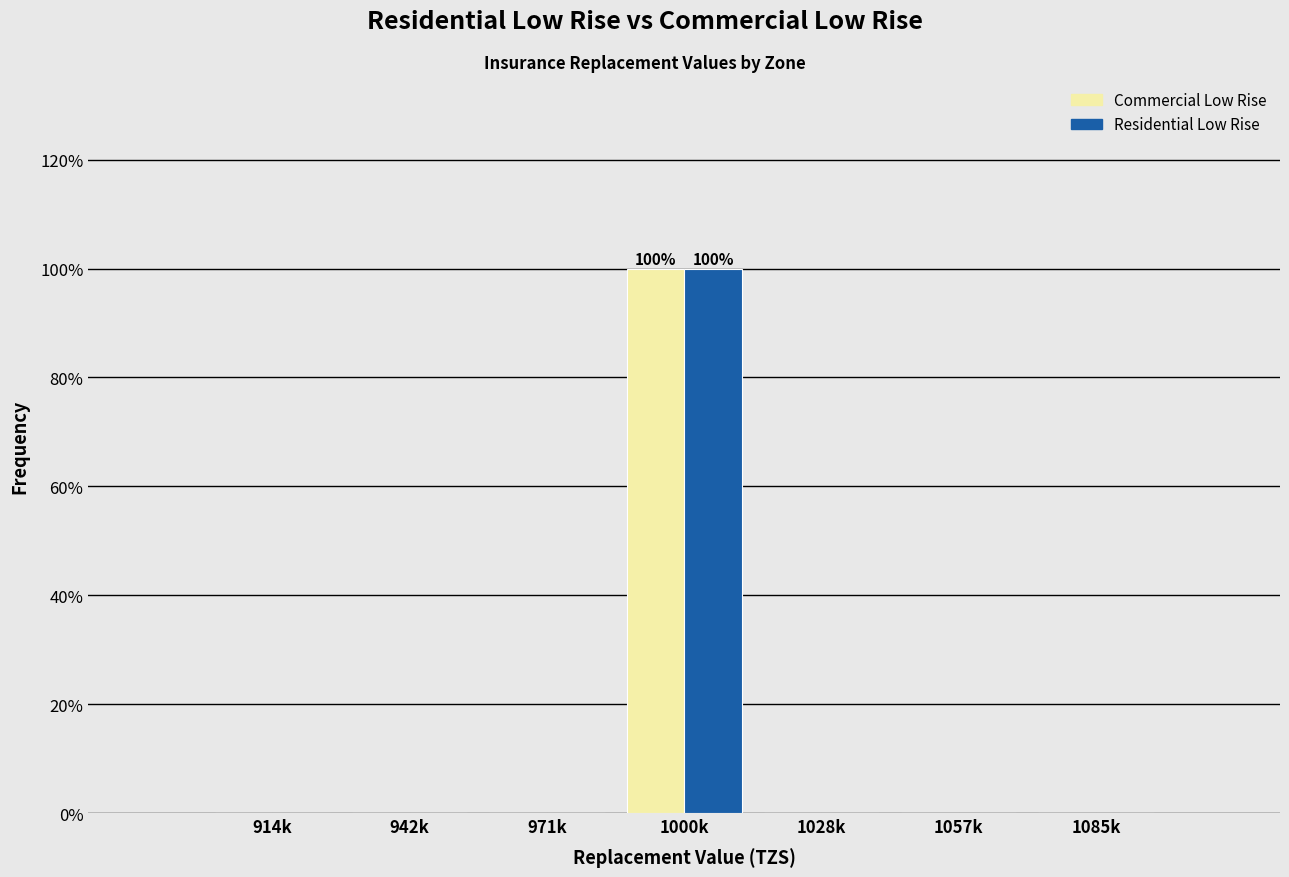

Reading left to right, transcribe all the data shown in this chart.

Commercial Low Rise: 914k=0	942k=0	971k=0	1000k=100	1028k=0	1057k=0	1085k=0
Residential Low Rise: 914k=0	942k=0	971k=0	1000k=100	1028k=0	1057k=0	1085k=0